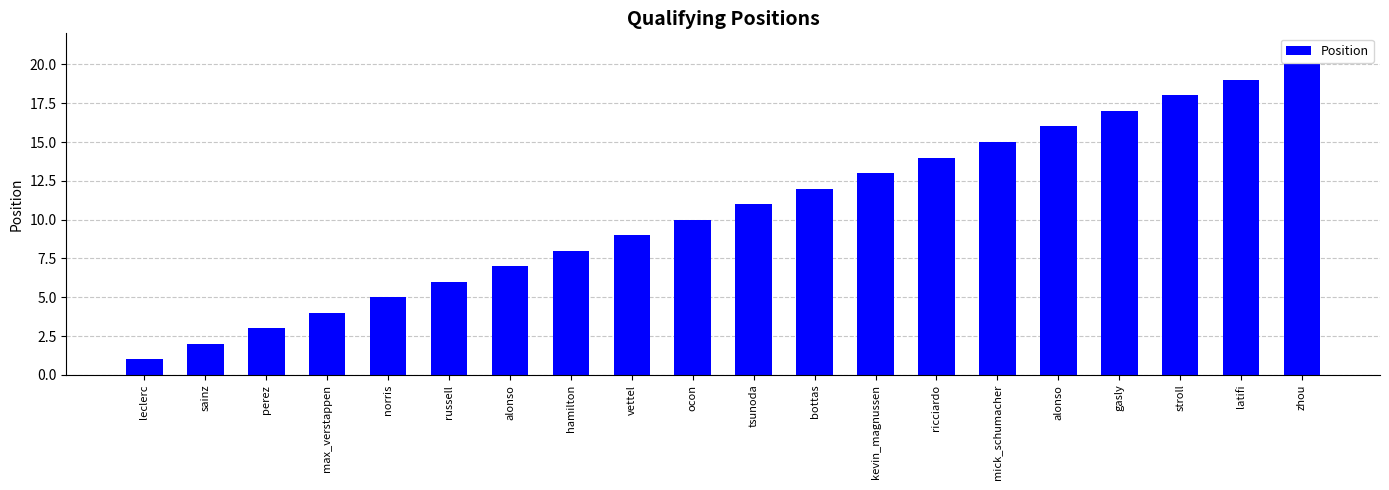

How many values are below 11?

10